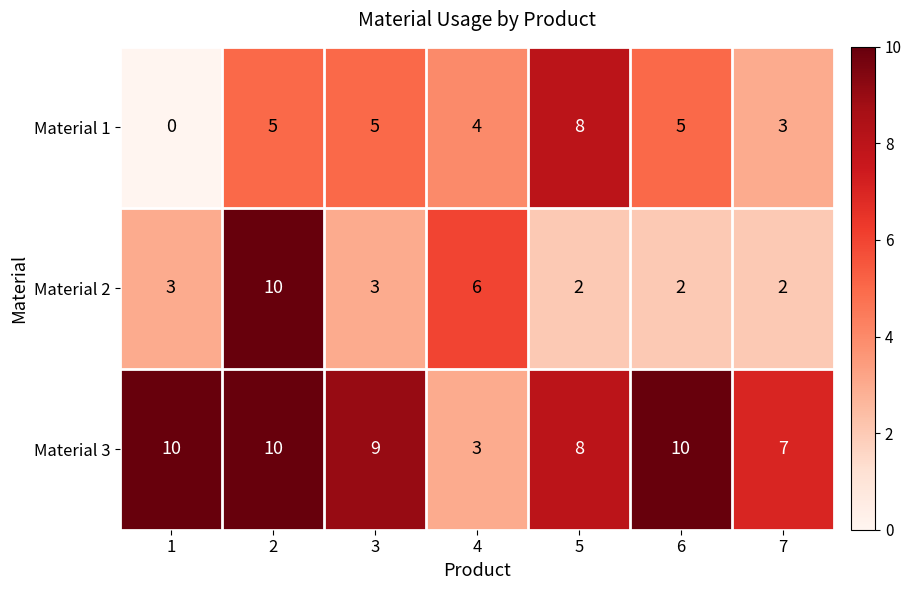

What is the spread (max minus min) of values at 4?

3